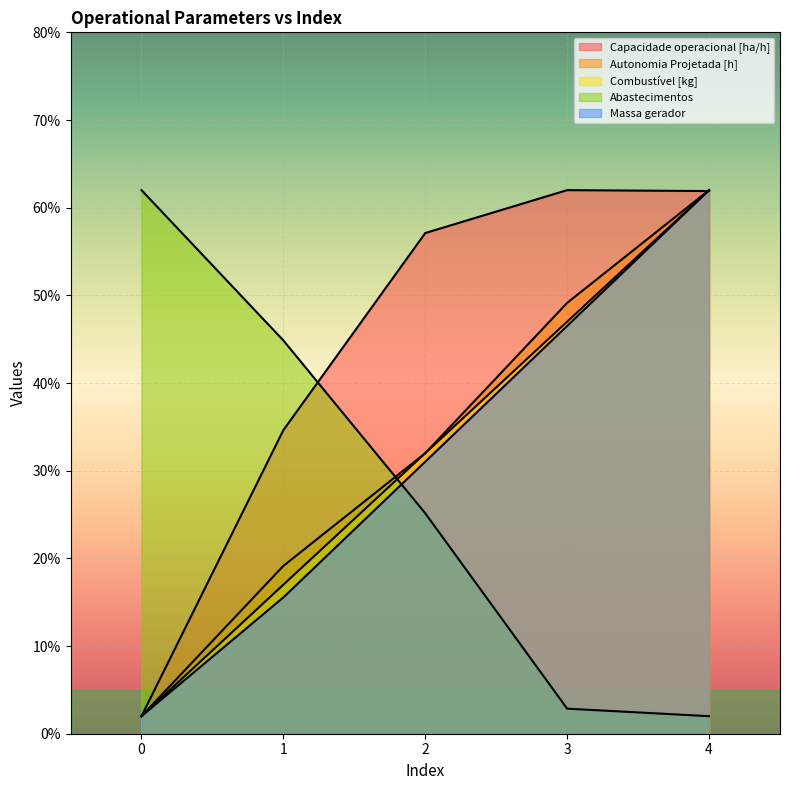

What is the minimum value for Abastecimentos?

2.0